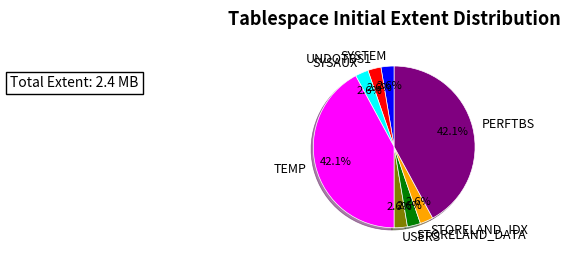

Does TEMP account for over 50% of the chart?

No